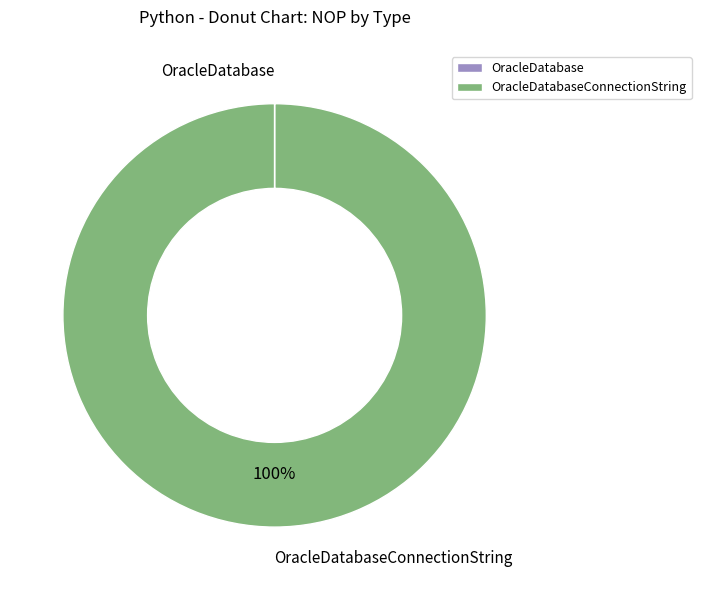

Is there any slice that represents more than half of the pie?

Yes